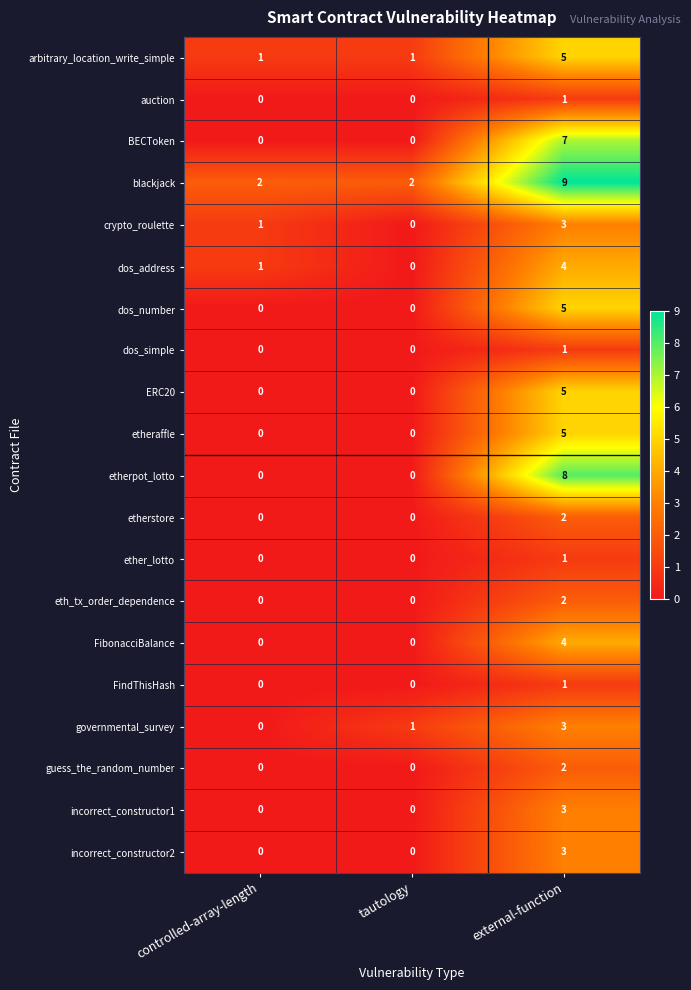

Is it true that etherstore equals -1 at controlled-array-length?

False